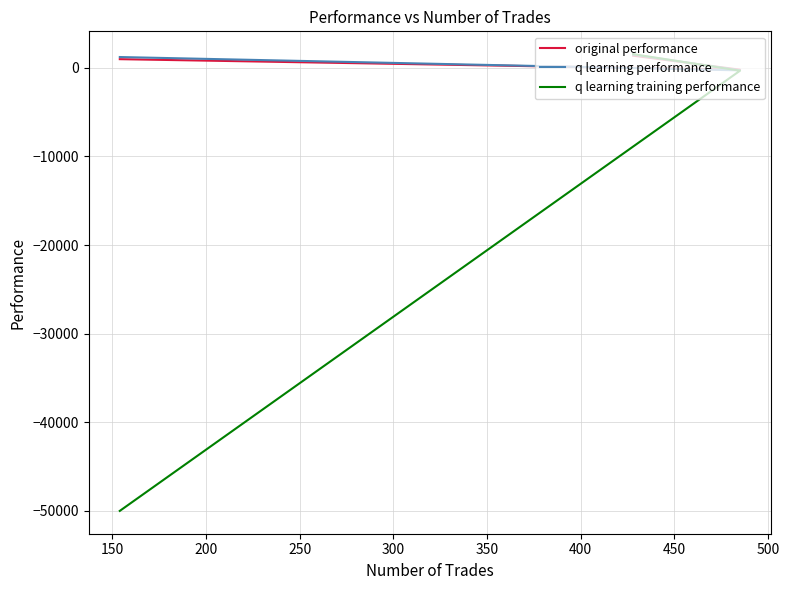

How many data points does each series have?

3